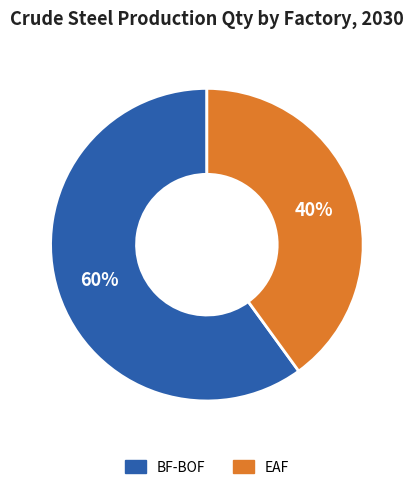

Is the sum of BF-BOF and EAF greater than half?

Yes